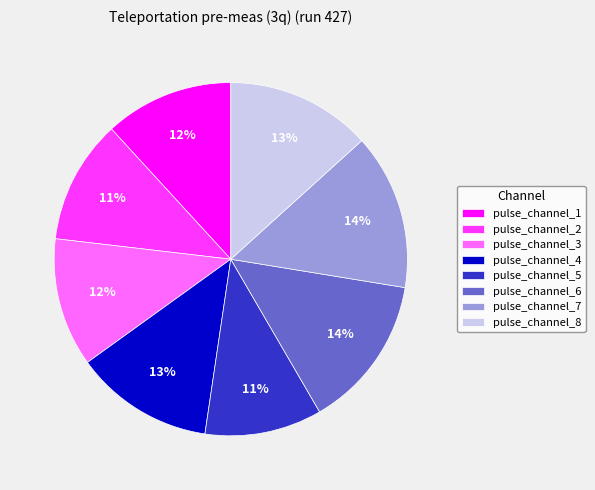

Combined, do pulse_channel_6 and pulse_channel_8 account for over 50%?

No